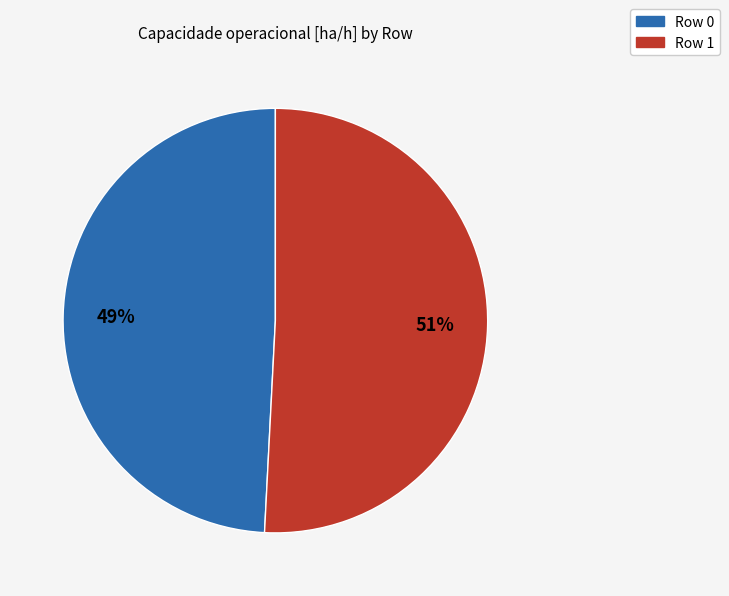

What is the smallest slice in the pie chart?

Row 0